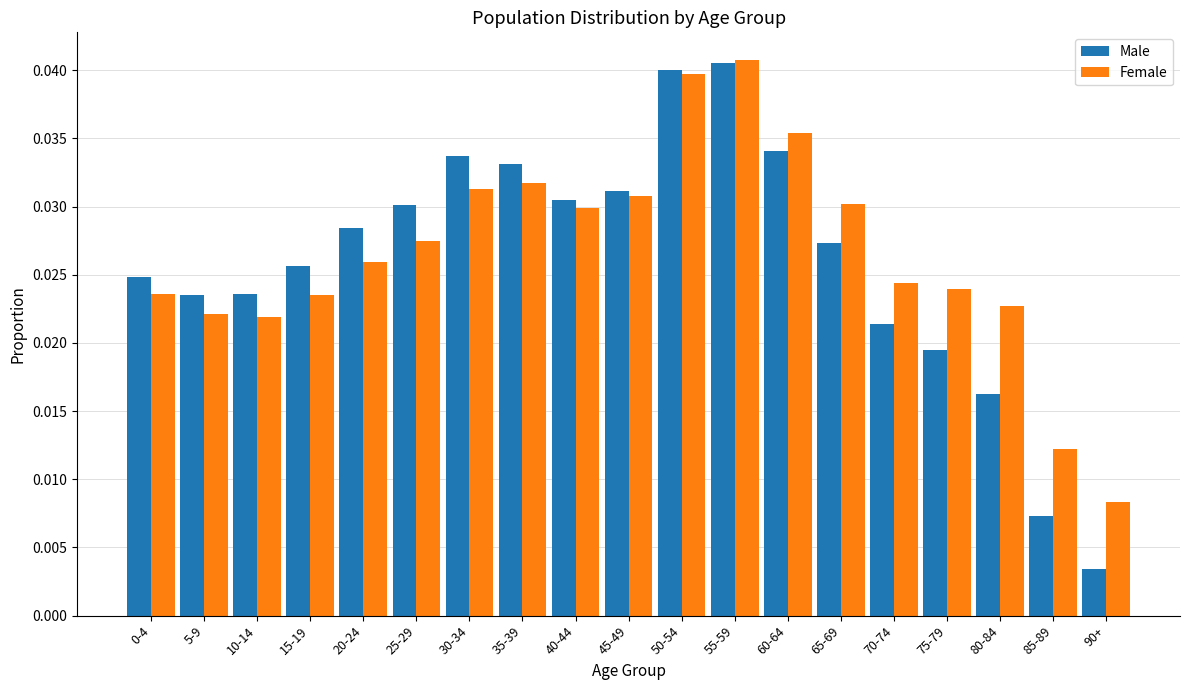

Which series has the largest total across all categories?

Female